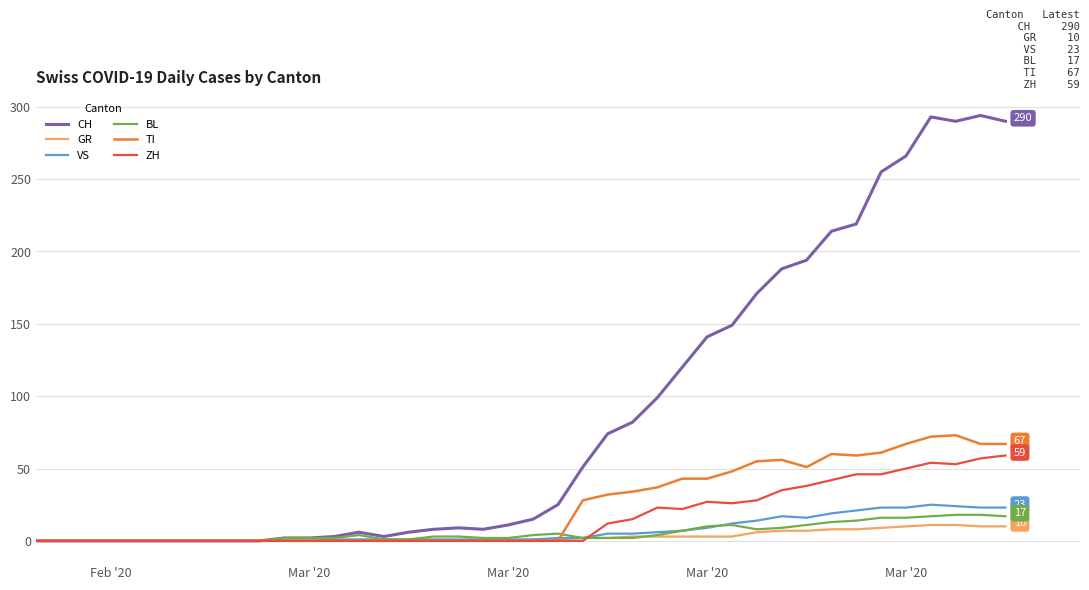

What is the maximum value for CH?

294